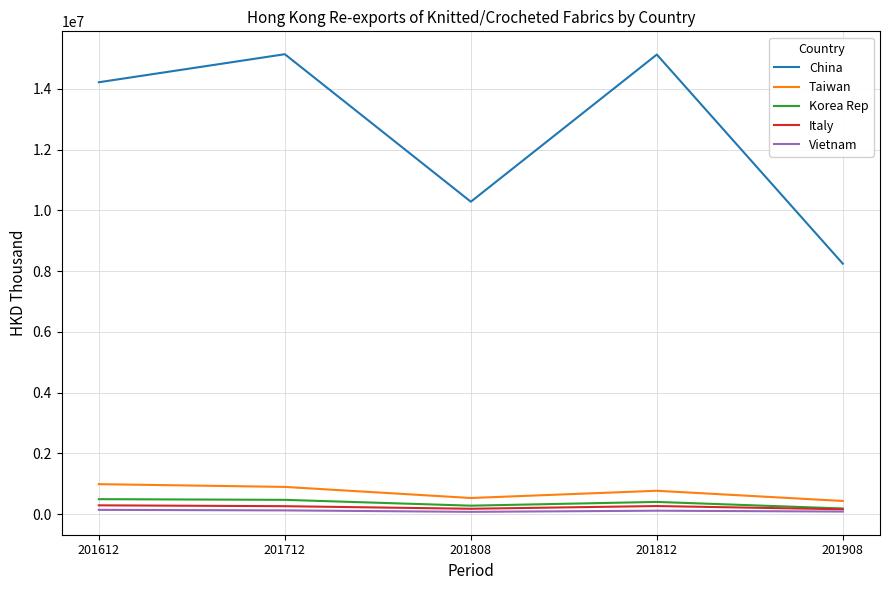

What is the maximum value shown in the chart?

15139882.6